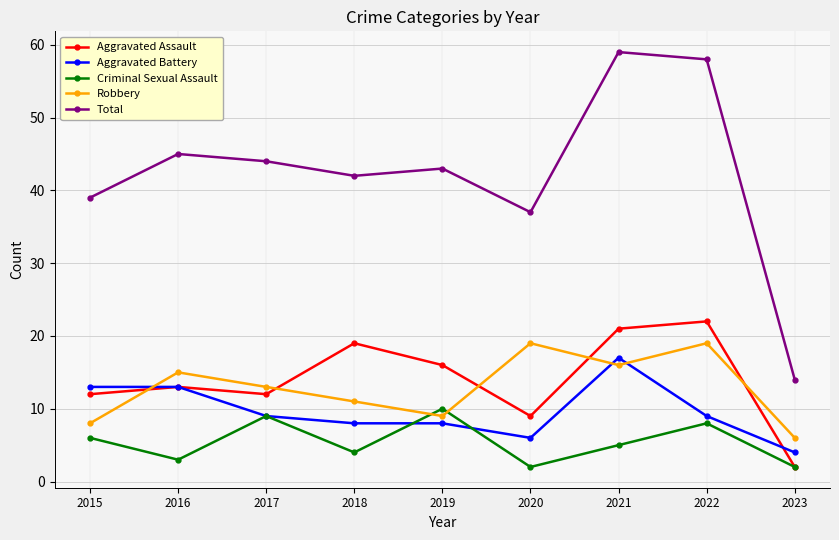

At which category does Robbery reach its first local valley?

2019